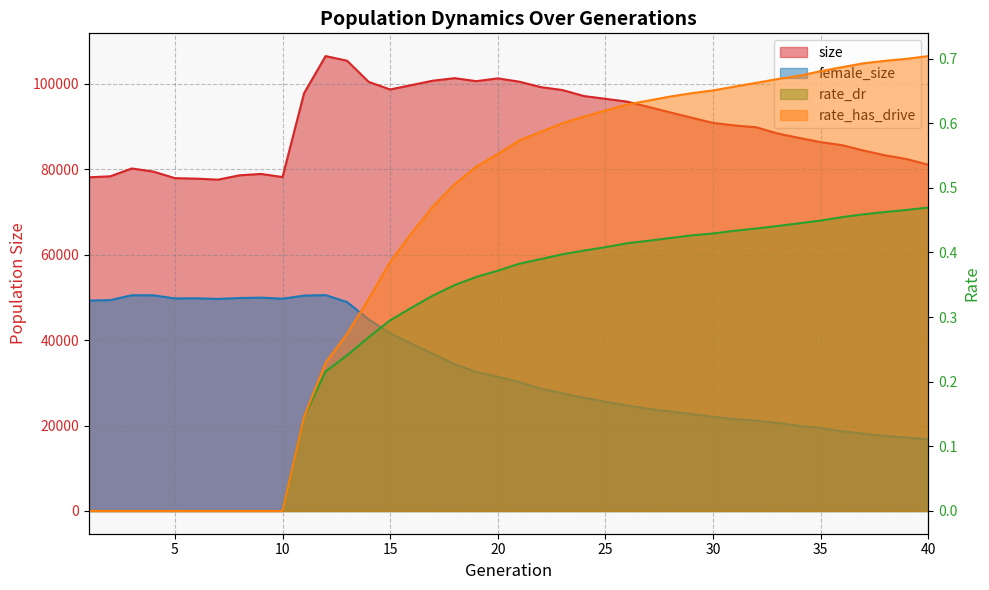

What is the average value of the size series?

90327.3